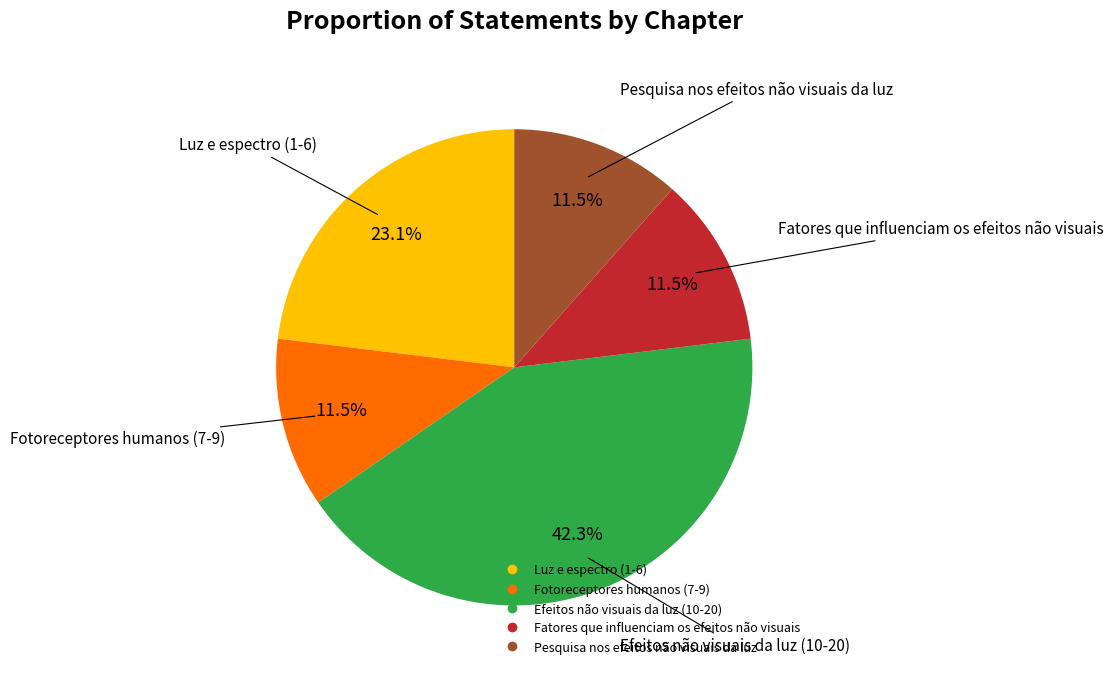

Is the sum of Efeitos não visuais da luz (10-20) and Fotoreceptores humanos (7-9) greater than half?

Yes